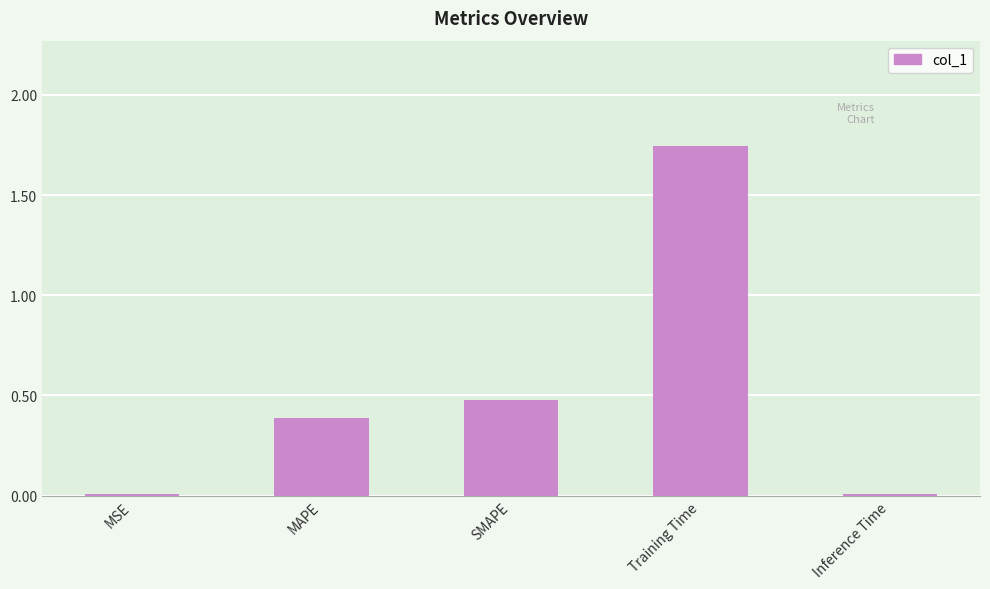

Which label corresponds to the largest value in the chart?

Training Time